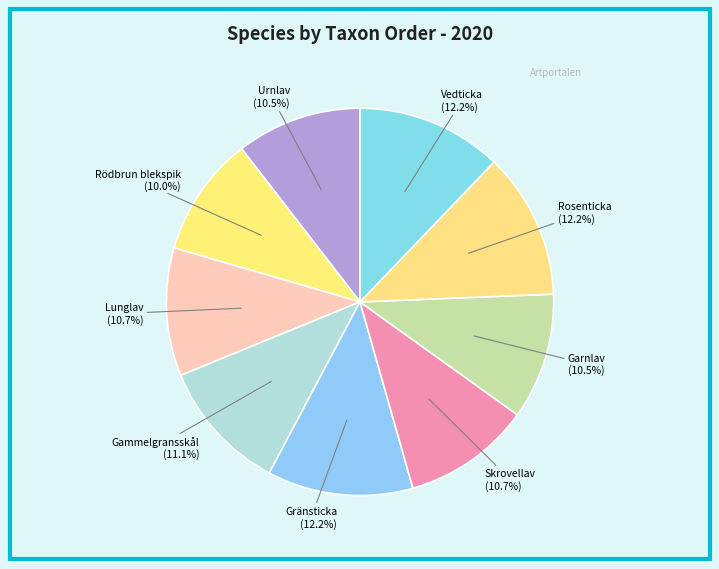

What percentage is NOT represented by Garnlav?

89.5%